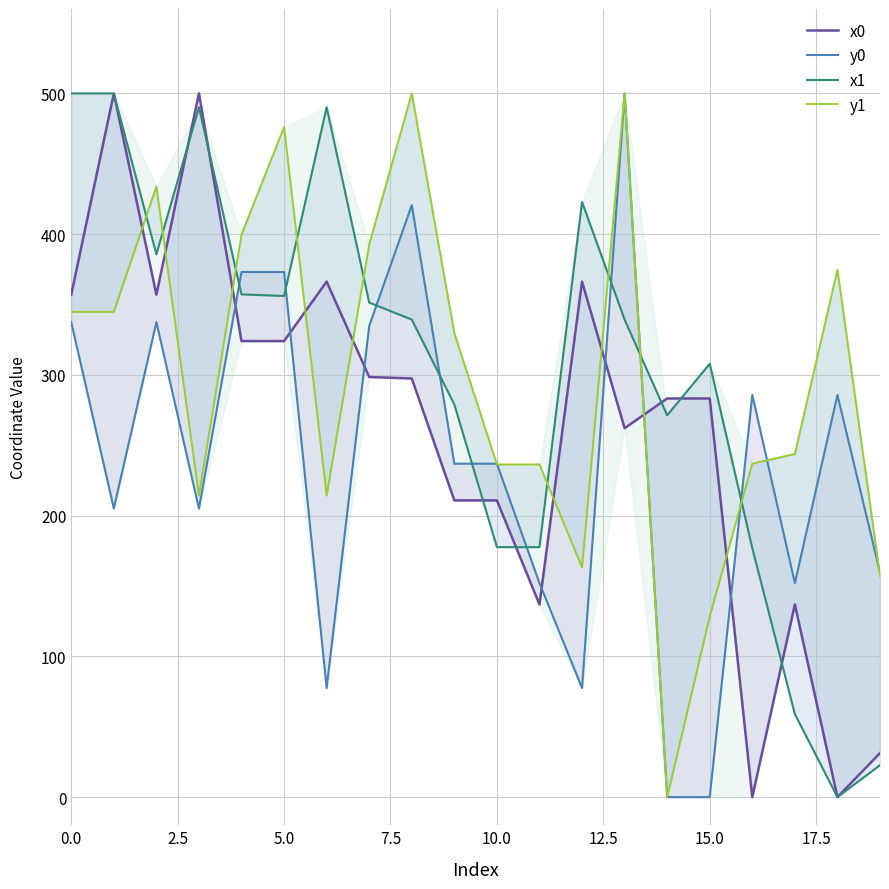

Rank the series by their maximum value, from highest to lowest.

x0, y0, x1, y1